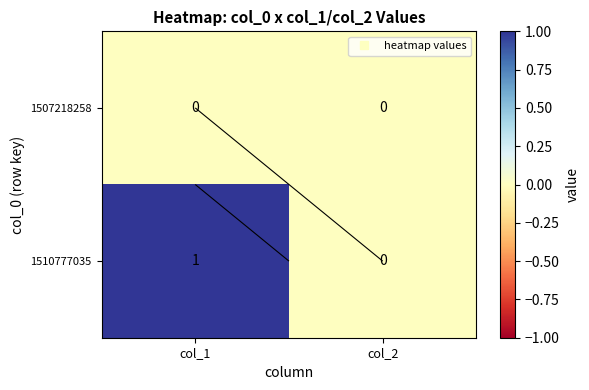

Which category has the lowest value in the 1510777035 series?

col_2